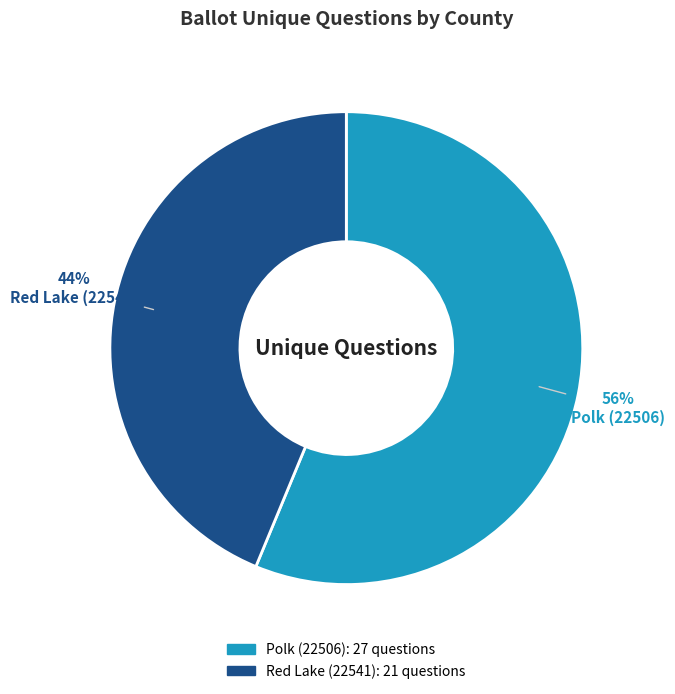

Which category has the biggest portion of the pie?

Polk (22506)